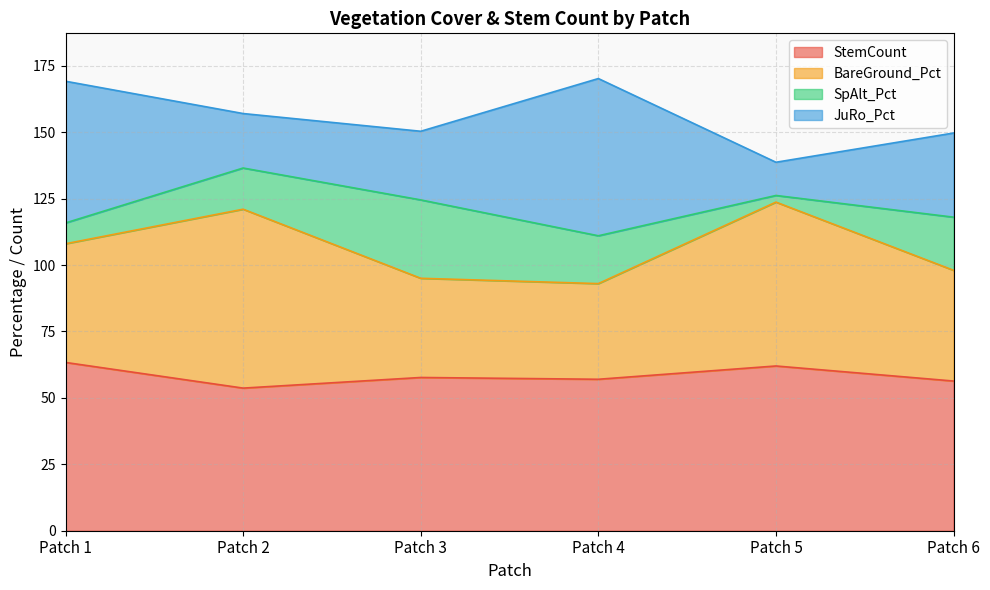

List the labels in order of StemCount value, smallest first.

Patch 2, Patch 6, Patch 4, Patch 3, Patch 5, Patch 1